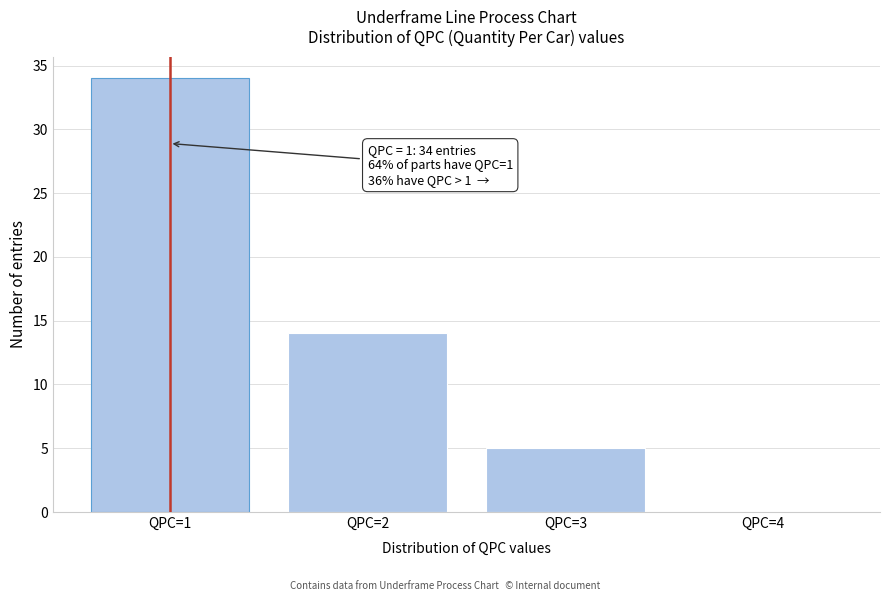

Which range on the x-axis has the tallest bar?

0.5 to 1.5